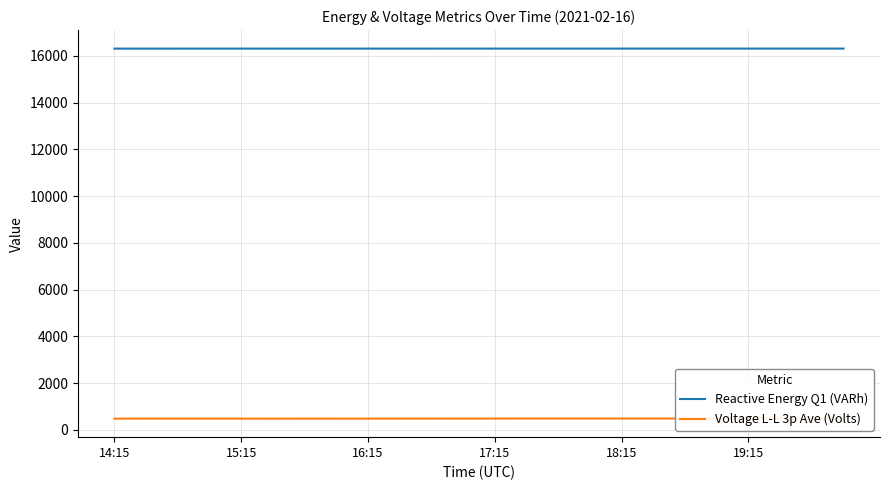

What is the difference between the maximum and minimum values in the Reactive Energy Q1 (VARh) series?

1.4